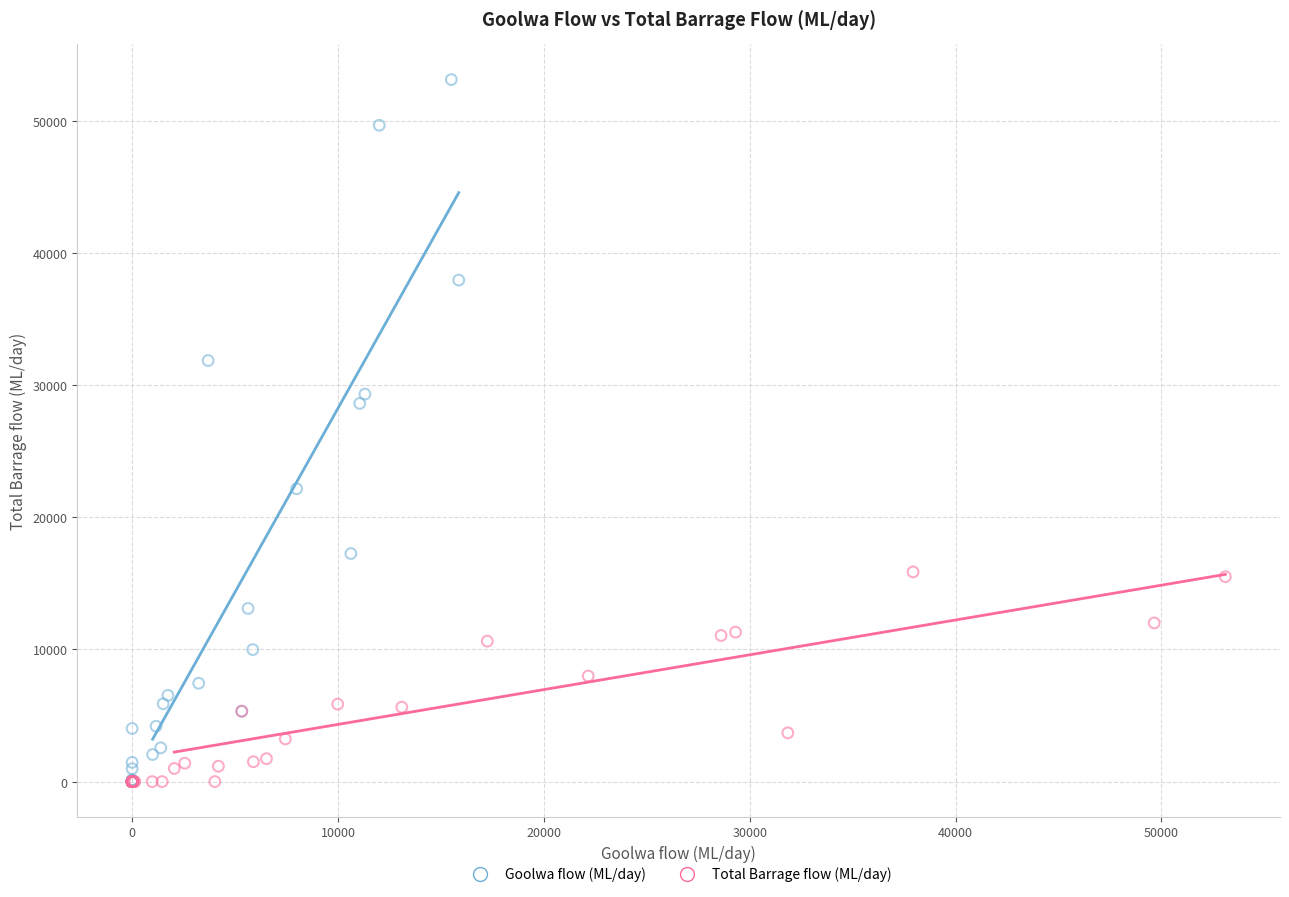

Which series contains the highest Y value?

Goolwa flow (ML/day)